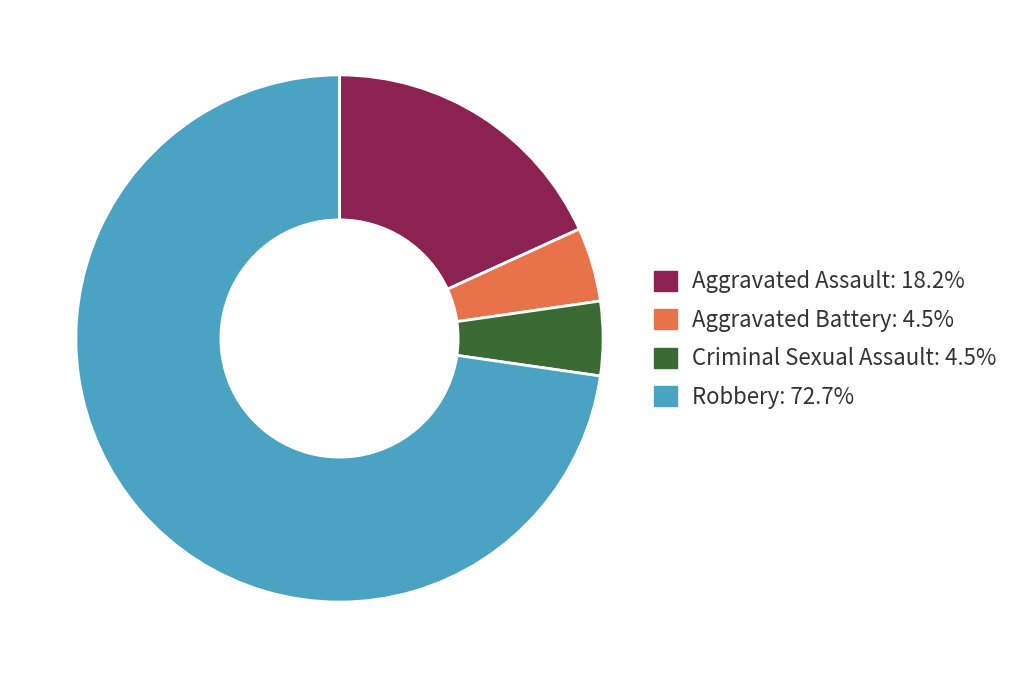

Which slice is the largest?

Robbery